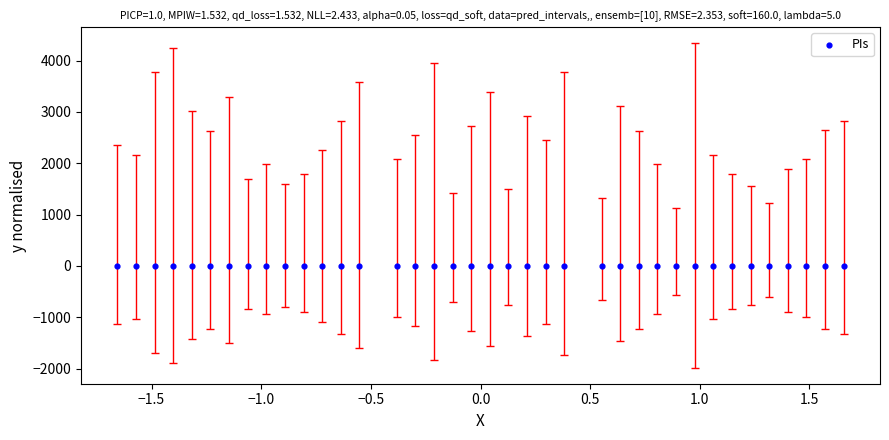

What is the range of Y values (max minus min)?

3.7